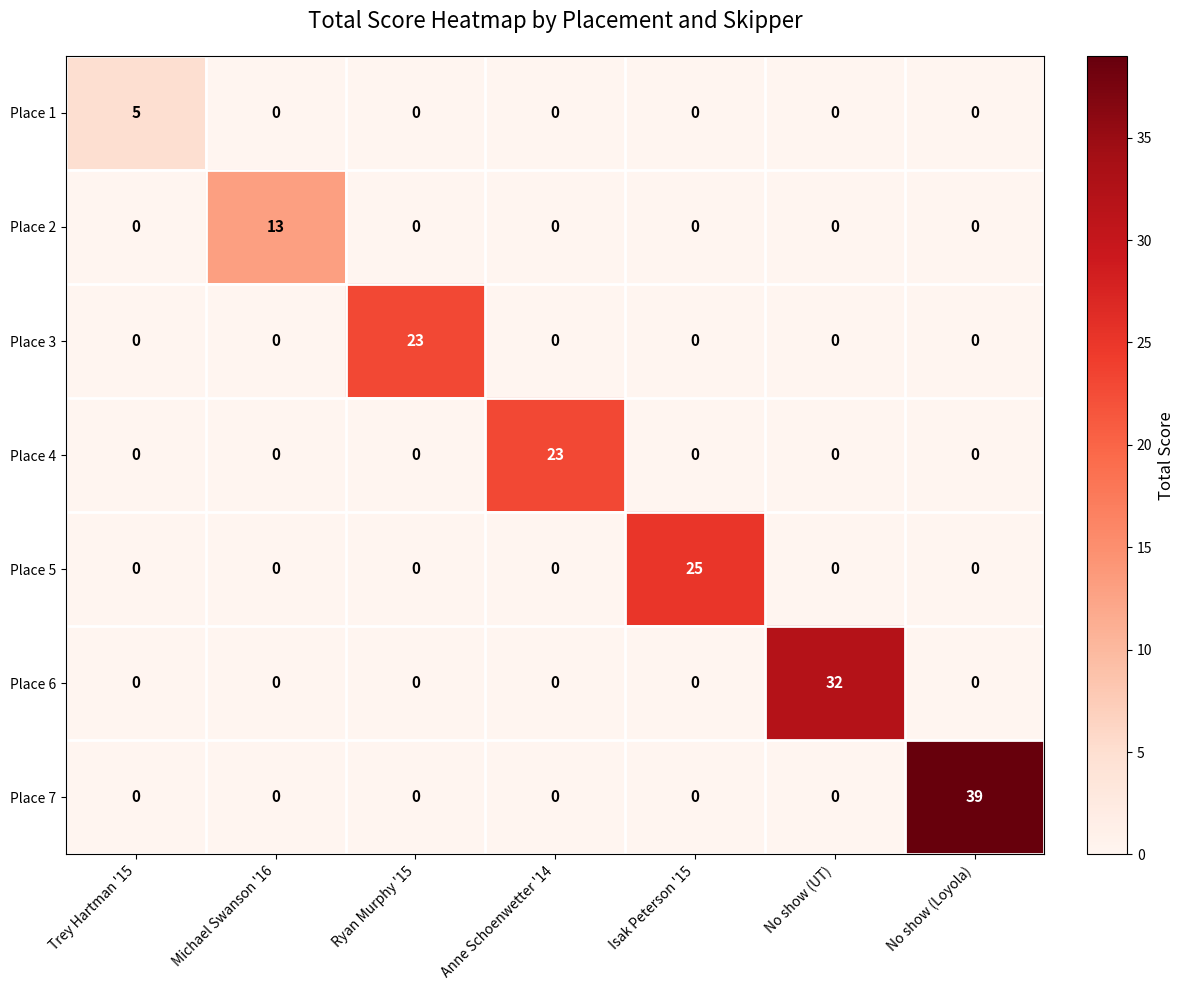

Read the Place 1 value at Trey Hartman '15.

5